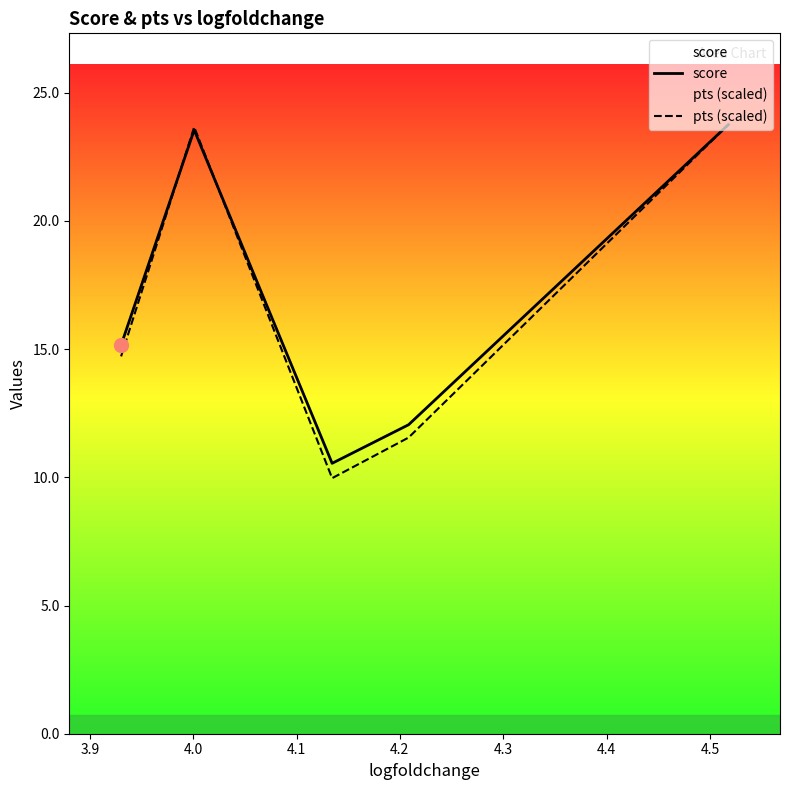

Which series has the largest total across all categories?

score